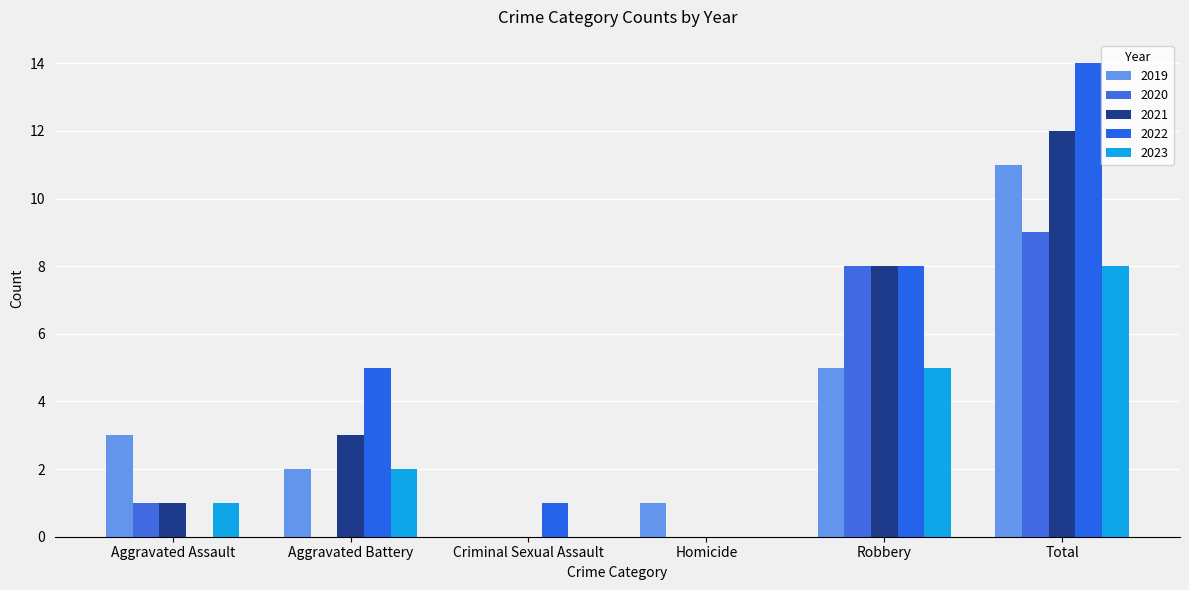

Rank the categories by 2020 value from highest to lowest.

Total, Robbery, Aggravated Assault, Aggravated Battery, Criminal Sexual Assault, Homicide